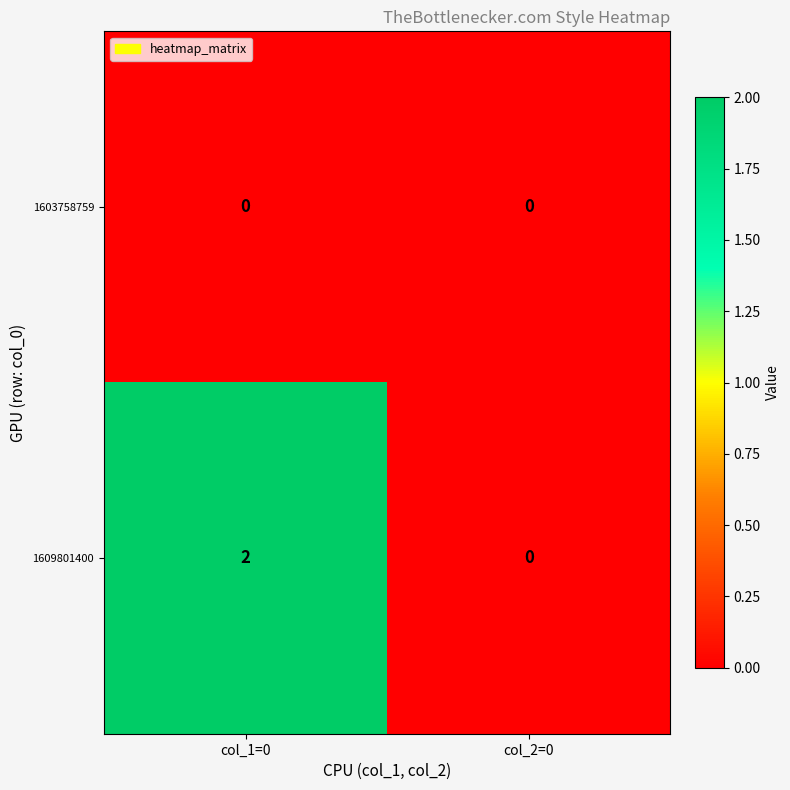

List the series in order of their peak value, lowest first.

1603758759, 1609801400